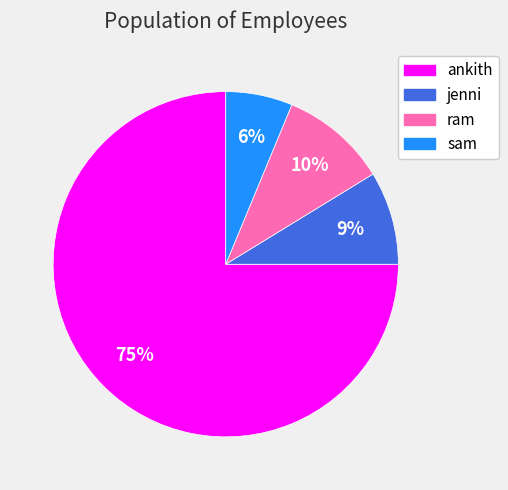

True or false: sam accounts for 6% of the total.

True